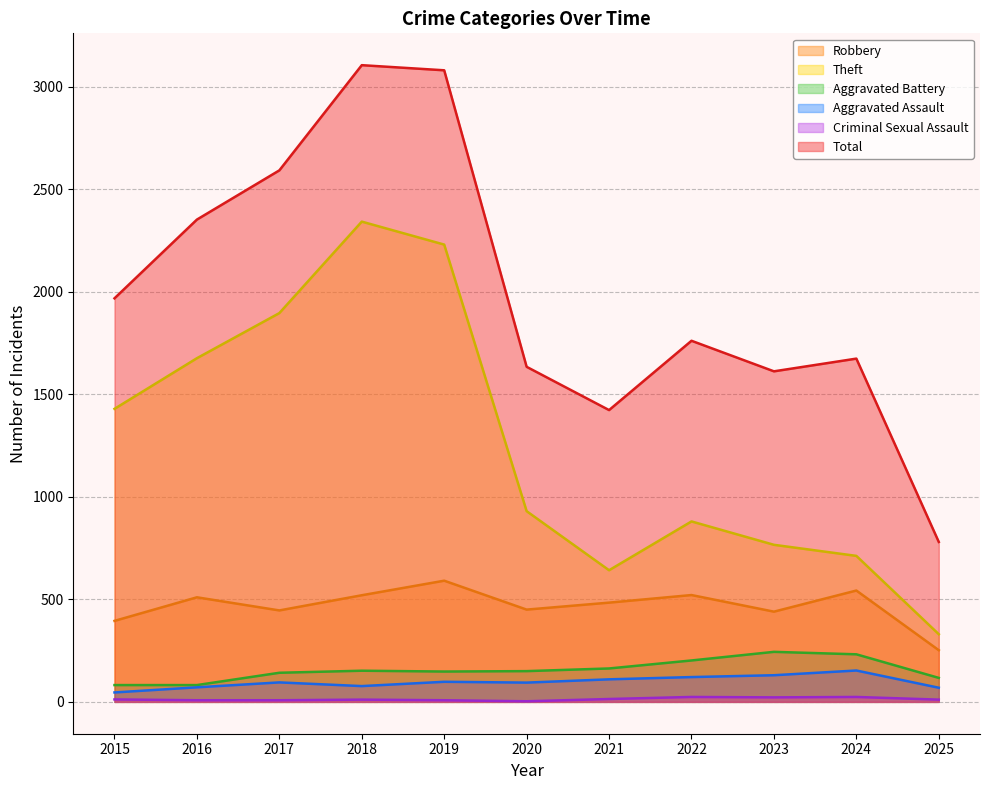

What is the difference between the highest and lowest values at 2016?

2344